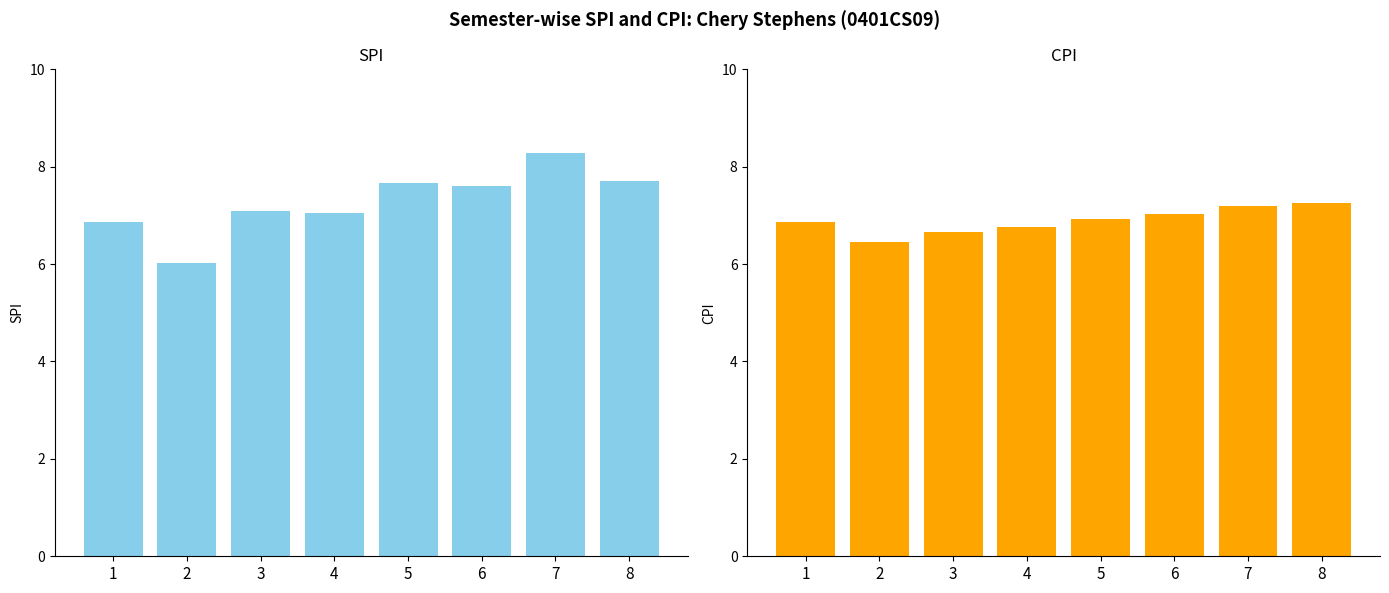

Which has a higher value, 8 or 6?

8